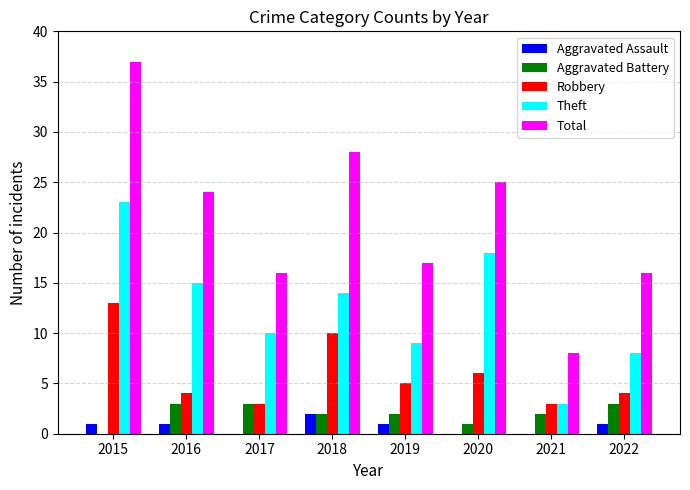

How many positive values does the Aggravated Battery series have?

7